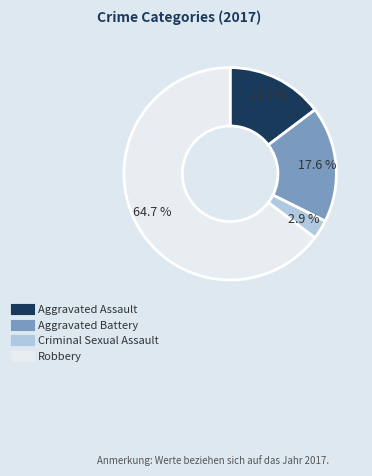

Does Robbery account for over 50% of the chart?

Yes